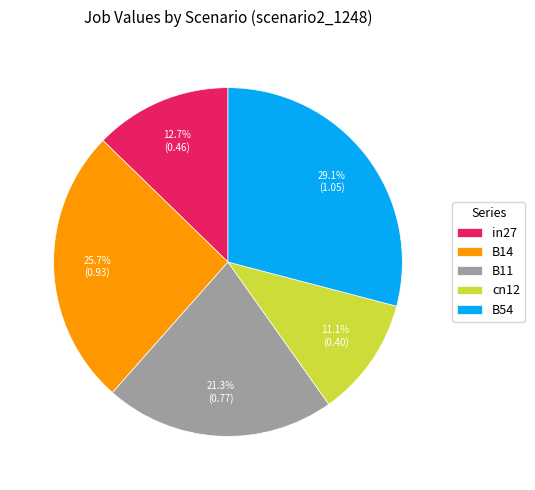

How much of the chart is everything except B54?

70.9%